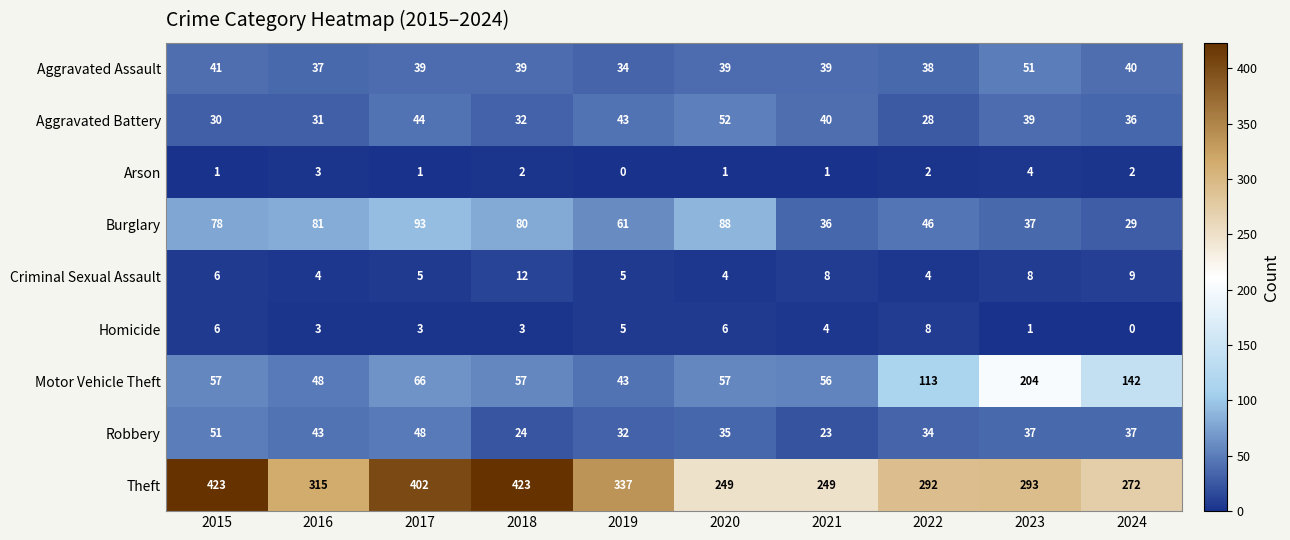

At which category is the sum across all series the highest?

2017